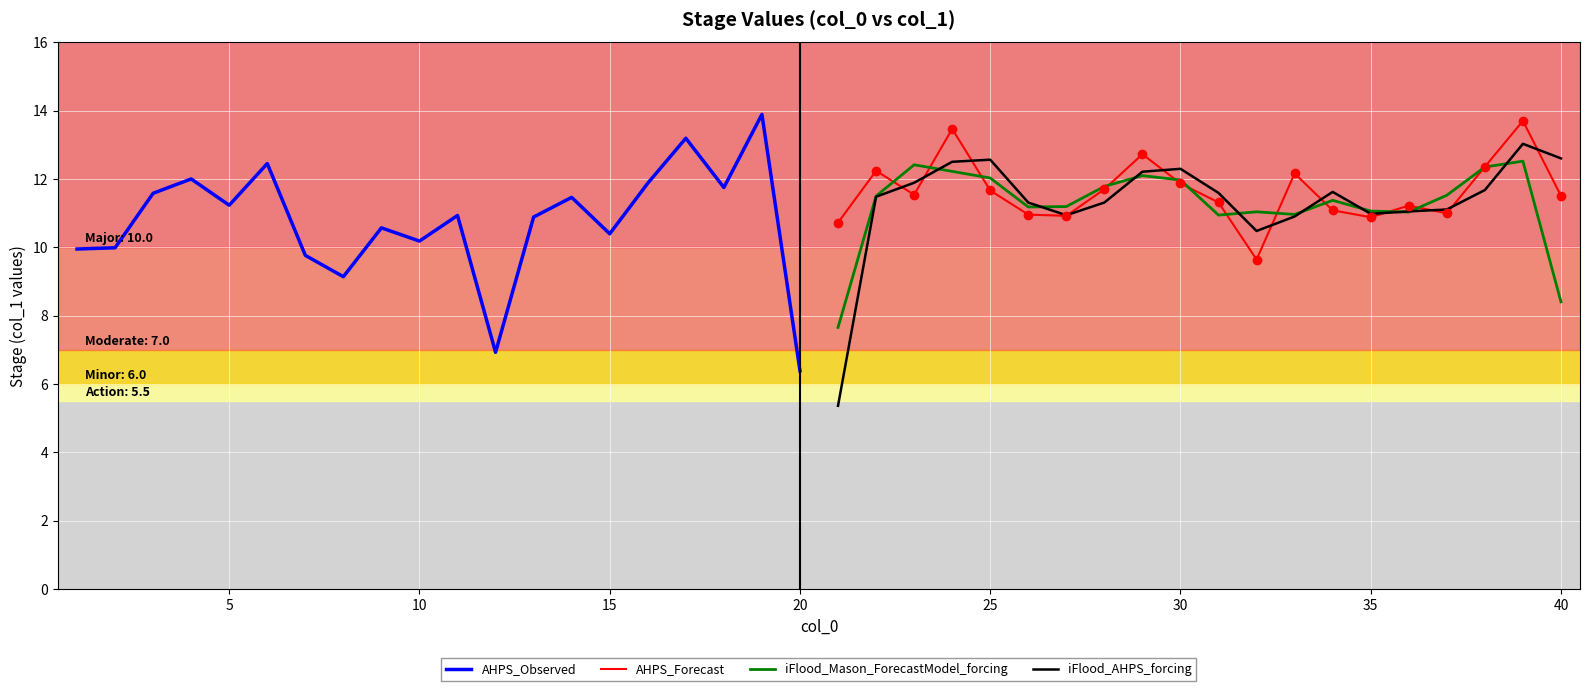

The value of AHPS_Forecast at 30 is 5.7. True or false?

False